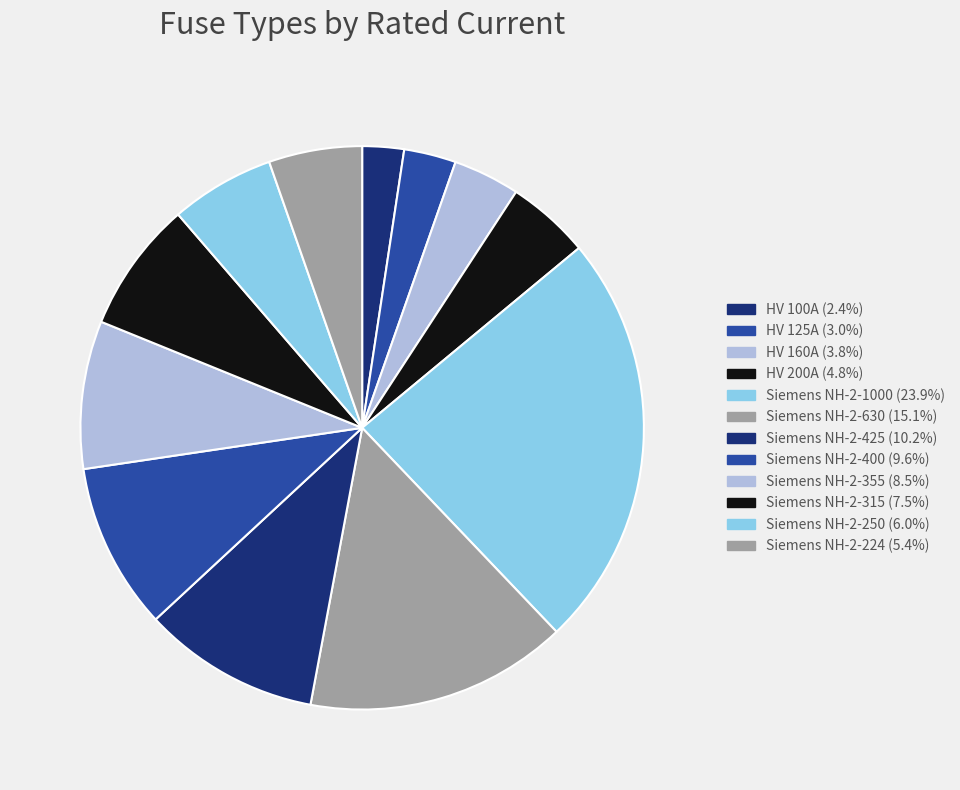

Count the number of slices in the pie.

12